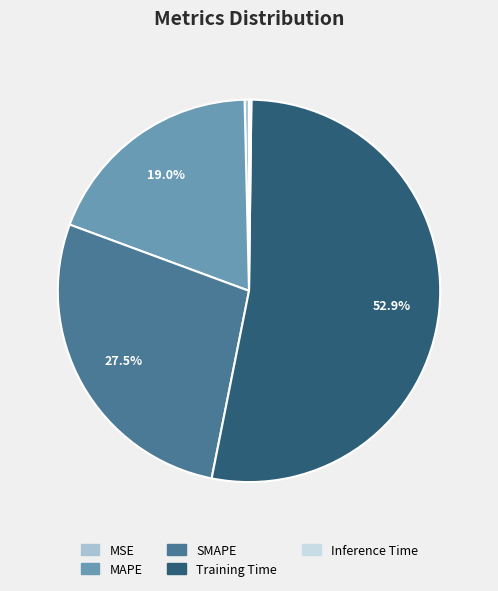

Which slice is the largest?

Training Time